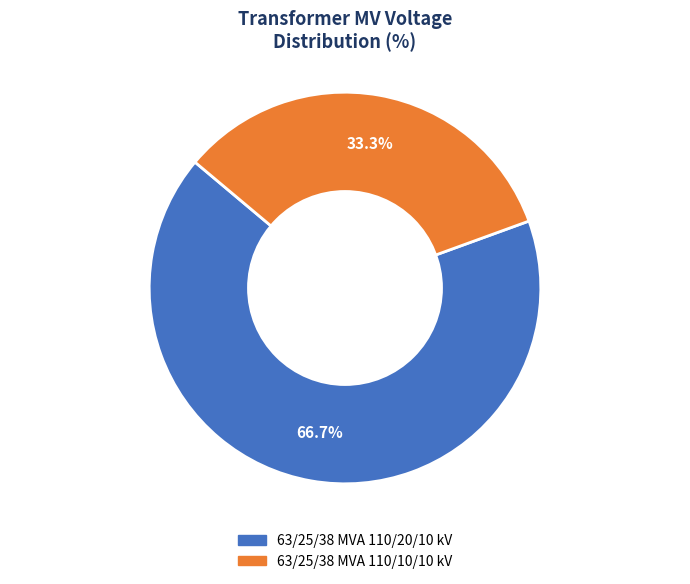

To the nearest percent, what percentage of the pie is 63/25/38 MVA 110/10/10 kV?

33%